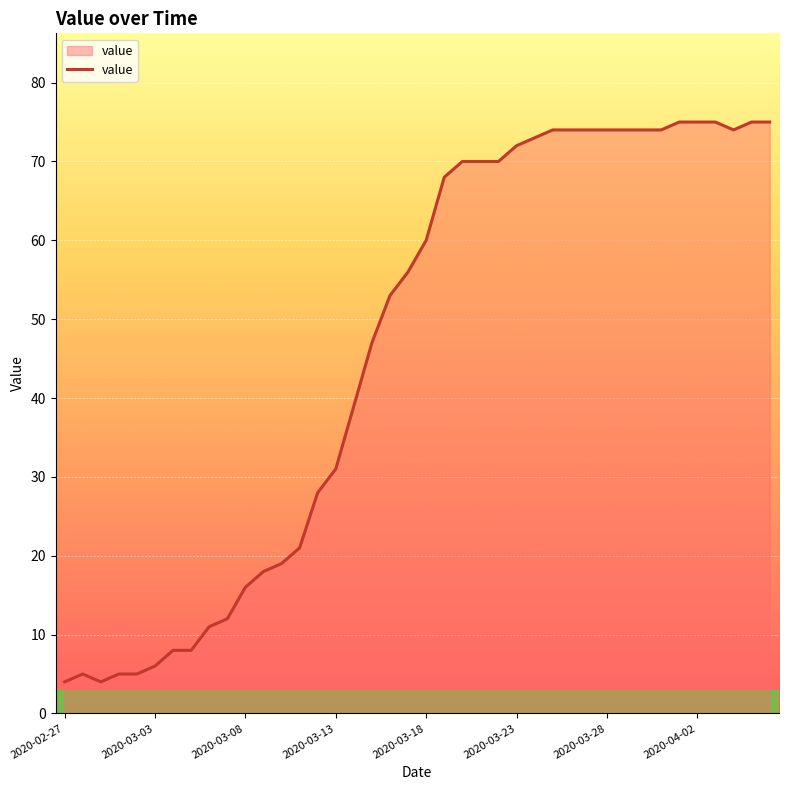

What is the greatest value displayed?

75